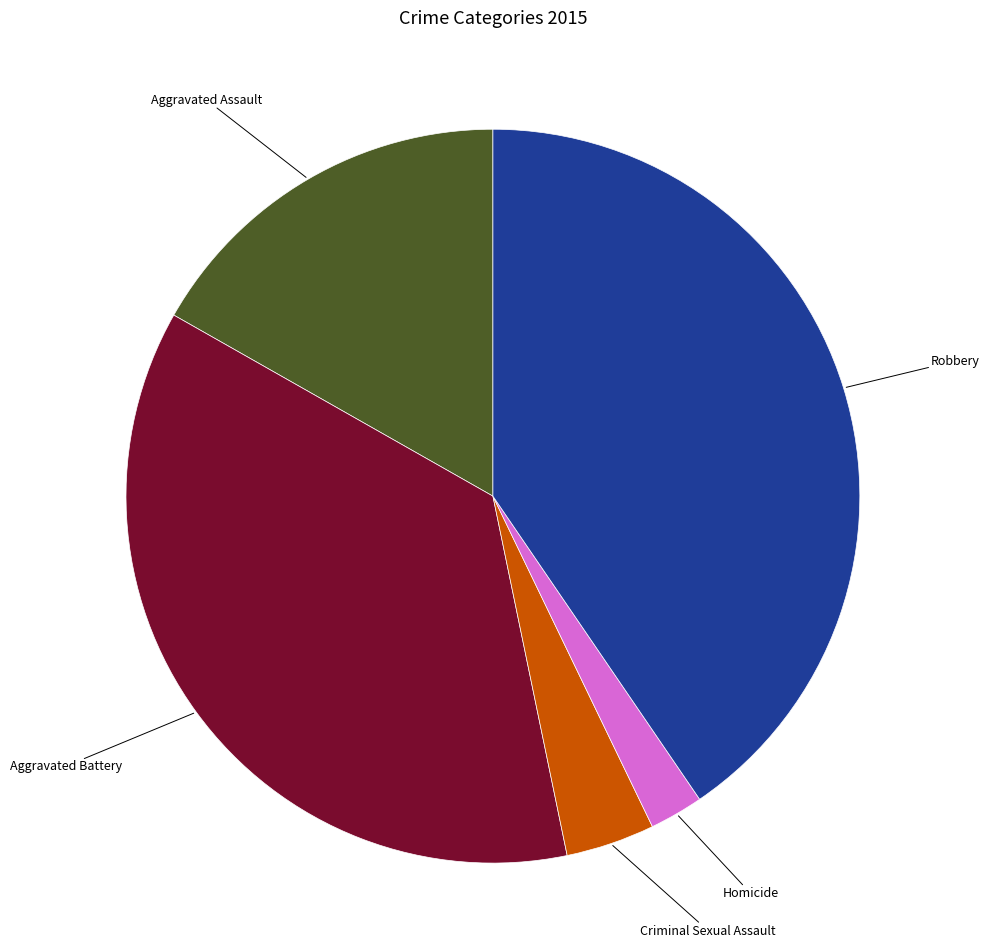

Is there a majority slice in this chart?

No